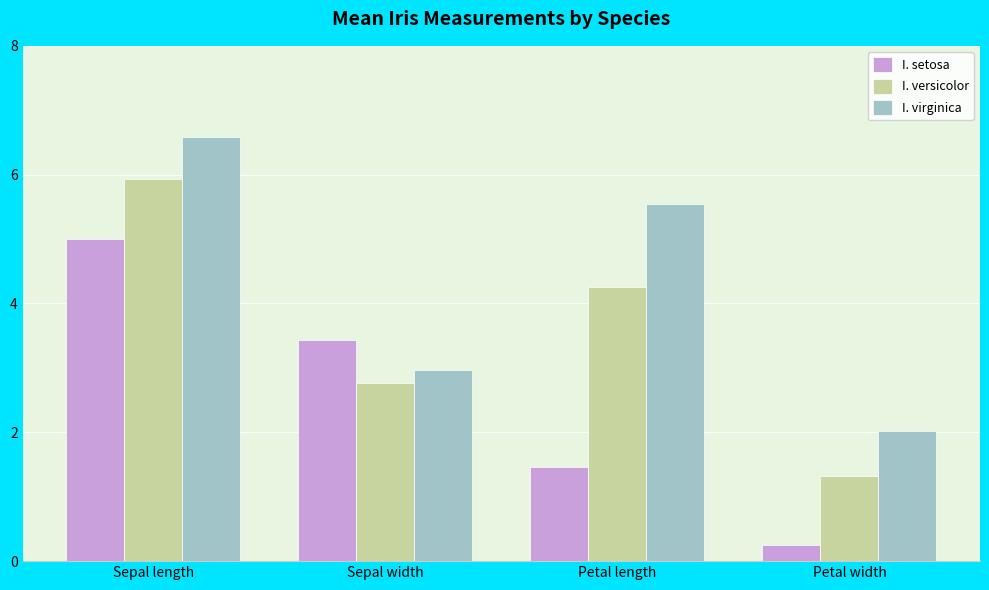

Which series changed the most between Sepal length and Sepal width?

I. virginica